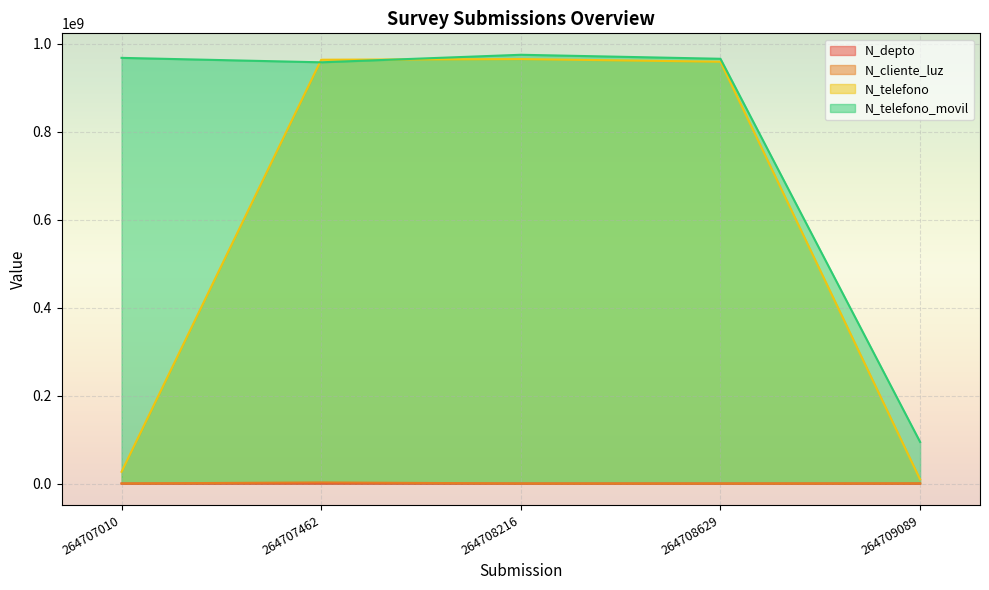

True or false: N_depto and N_cliente_luz cross at least once.

False